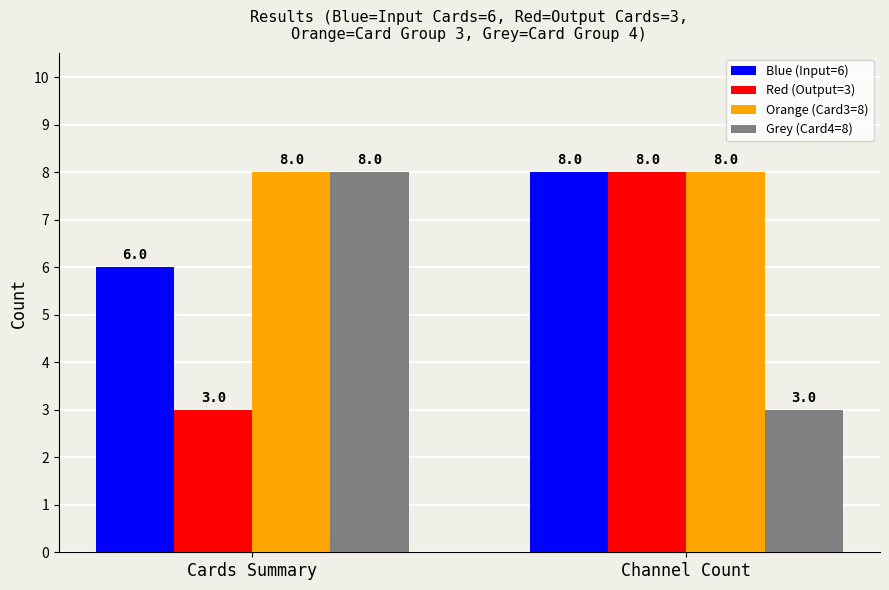

Read the Blue (Input=6) value at Cards Summary.

6